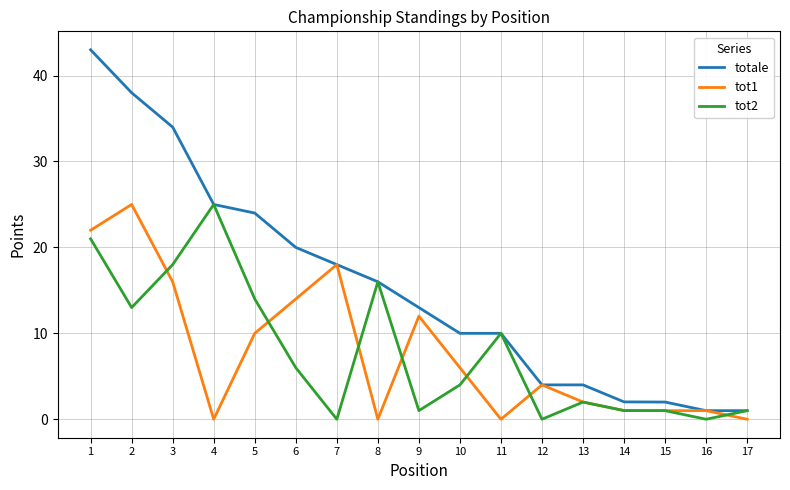

Reading left to right, list all the values displayed in this chart.

totale: 1=43.0	2=38.0	3=34.0	4=25.0	5=24.0	6=20.0	7=18.0	8=16.0	9=13.0	10=10.0	11=10.0	12=4.0	13=4.0	14=2.0	15=2.0	16=1.0	17=1.0
tot1: 1=22.0	2=25.0	3=16.0	4=0.0	5=10.0	6=14.0	7=18.0	8=0.0	9=12.0	10=6.0	11=0.0	12=4.0	13=2.0	14=1.0	15=1.0	16=1.0	17=0.0
tot2: 1=21.0	2=13.0	3=18.0	4=25.0	5=14.0	6=6.0	7=0.0	8=16.0	9=1.0	10=4.0	11=10.0	12=0.0	13=2.0	14=1.0	15=1.0	16=0.0	17=1.0